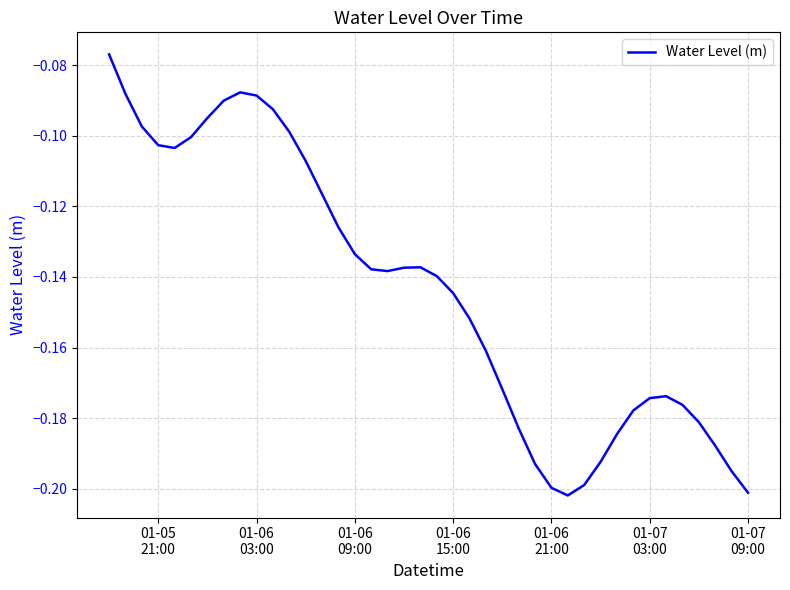

How many lines are shown in the chart?

1